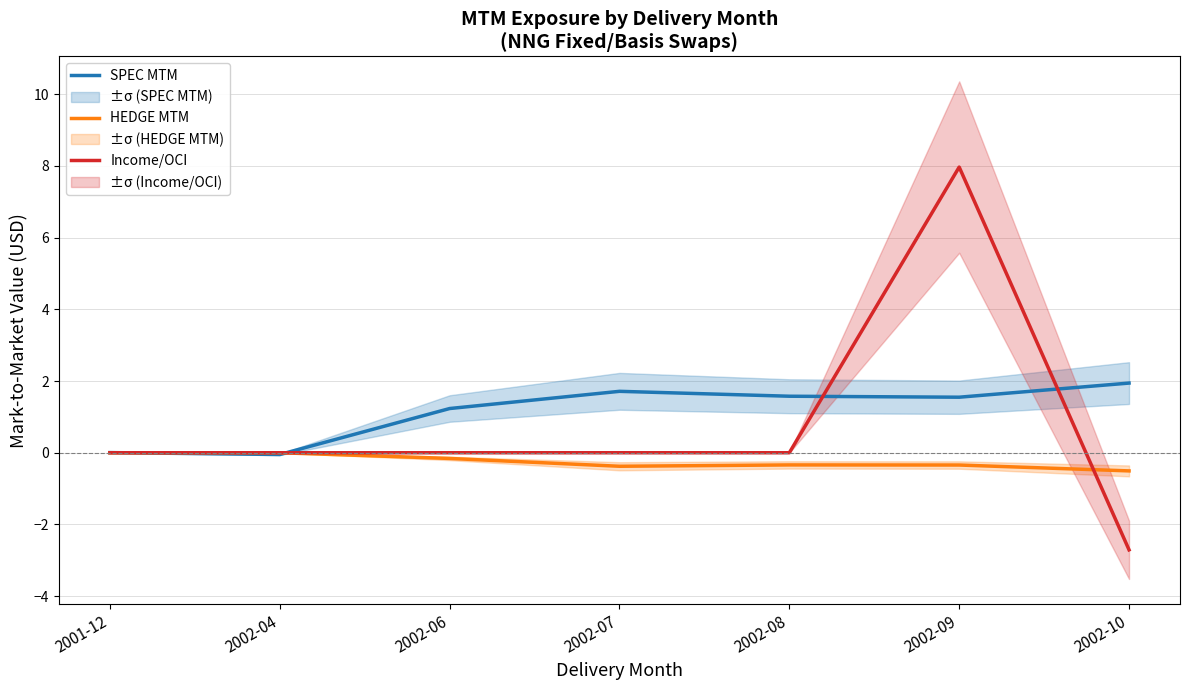

Is the value of SPEC MTM at 2002-06 greater than the value of Income/OCI at 2002-04?

Yes